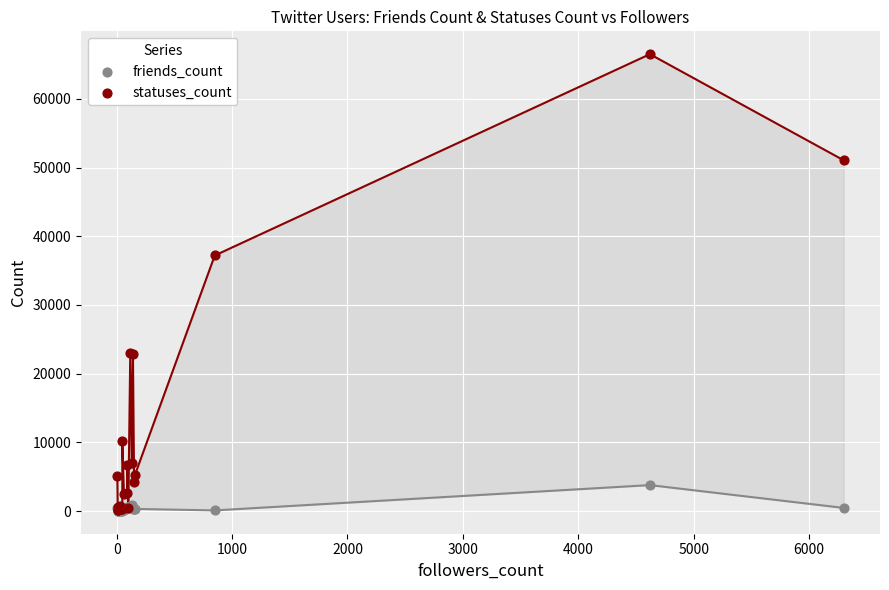

In the statuses_count series, what Y value is closest to 33330?

37204